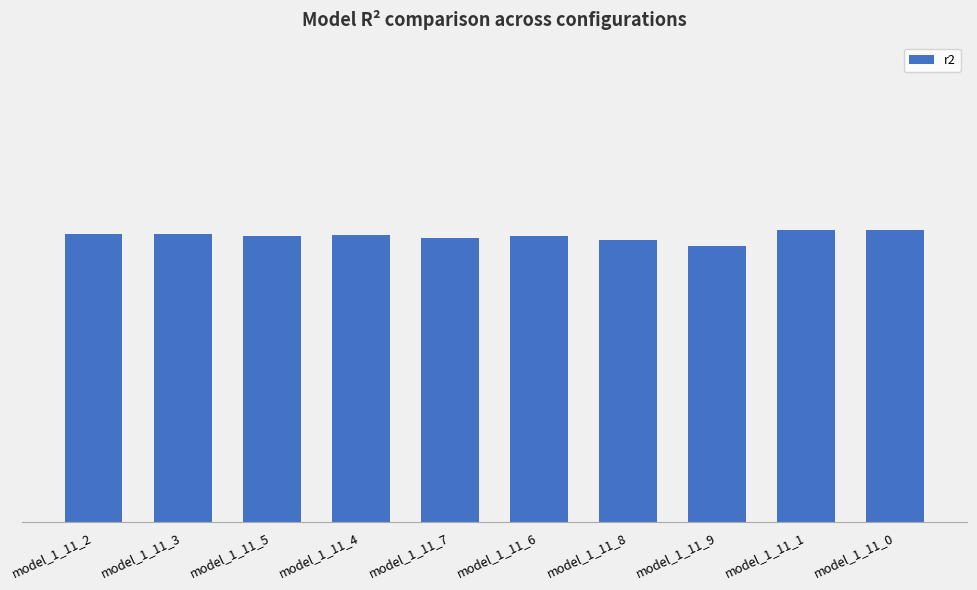

Which label corresponds to the smallest value in the chart?

model_1_11_9